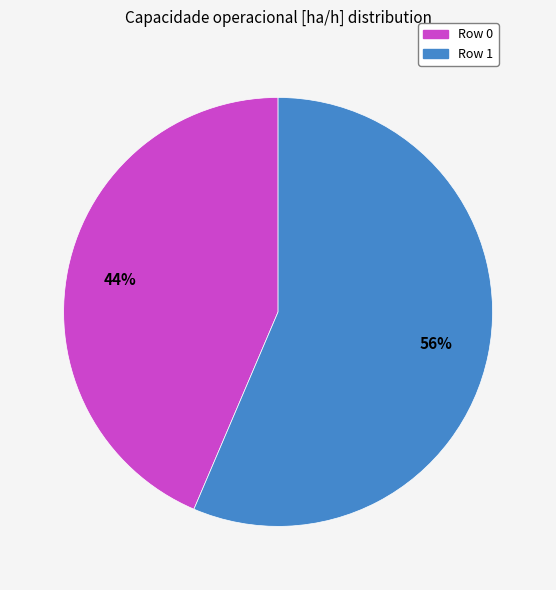

Do Row 1 and Row 0 together represent more than half of the pie?

Yes